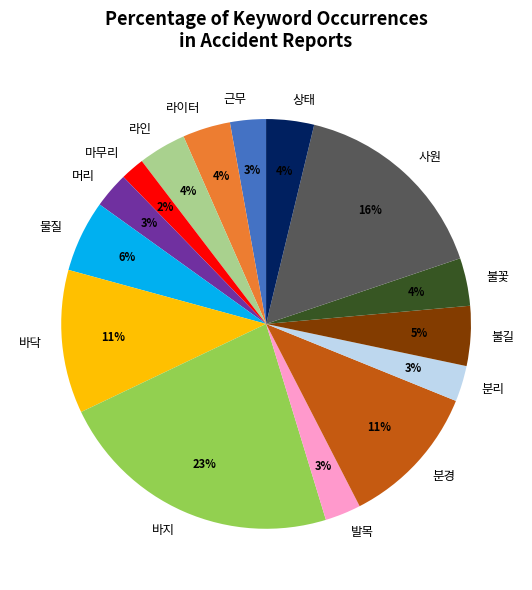

Between 분경 and 불꽃, which is larger?

분경